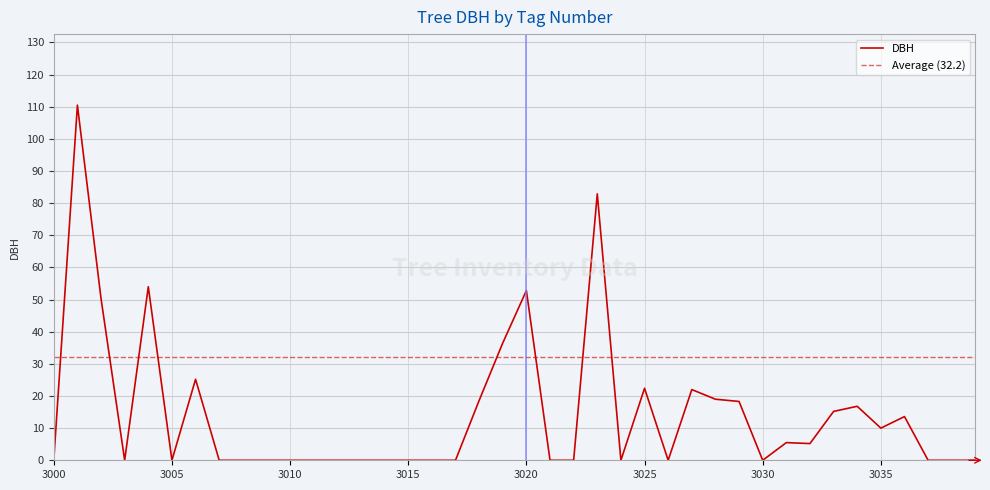

List the labels in order of value, largest first.

3001, 3023, 3004, 3020, 3002, 3019, 3006, 3025, 3027, 3028, 3018, 3029, 3034, 3033, 3036, 3035, 3031, 3032, 3000, 3003, 3005, 3007, 3008, 3009, 3010, 3011, 3012, 3013, 3014, 3015, 3016, 3017, 3021, 3022, 3024, 3026, 3030, 3037, 3038, 3039